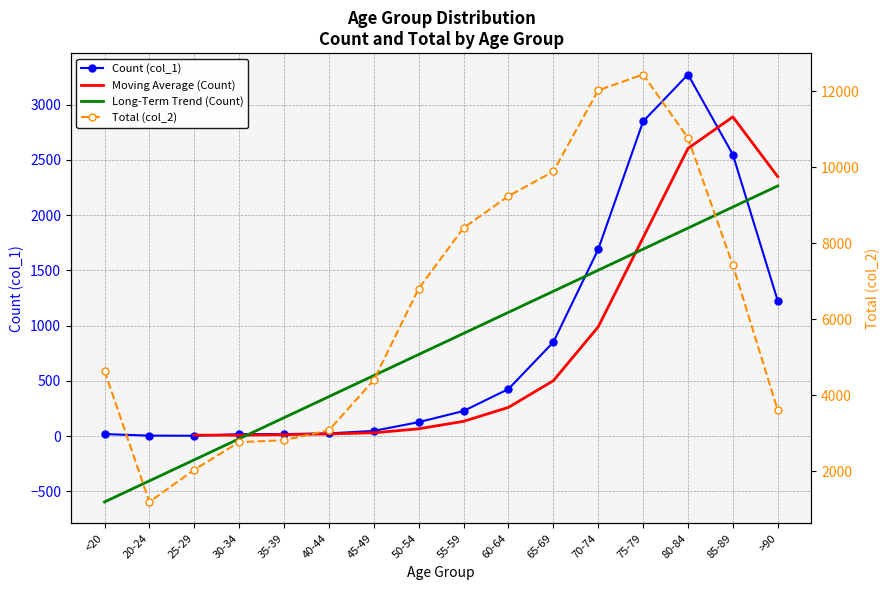

At which label does Total (col_2) reach its peak?

75-79